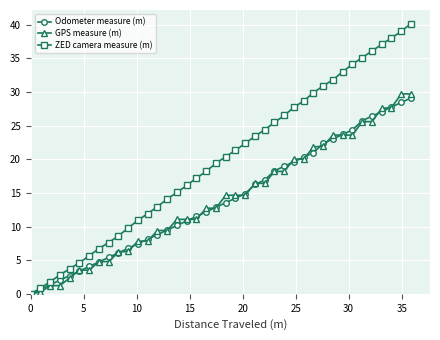

How many distinct data groups are displayed?

3